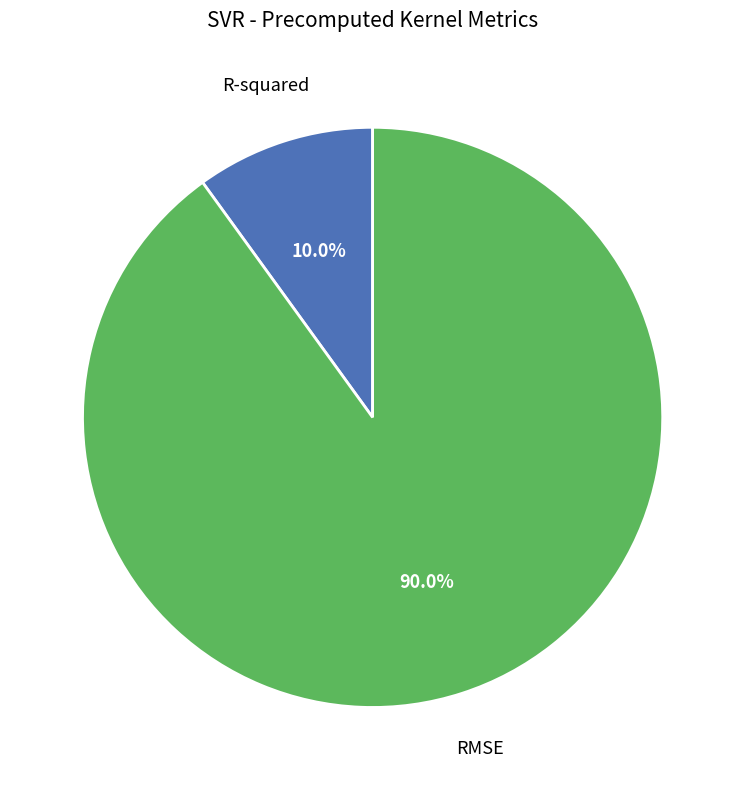

Is there a majority slice in this chart?

Yes